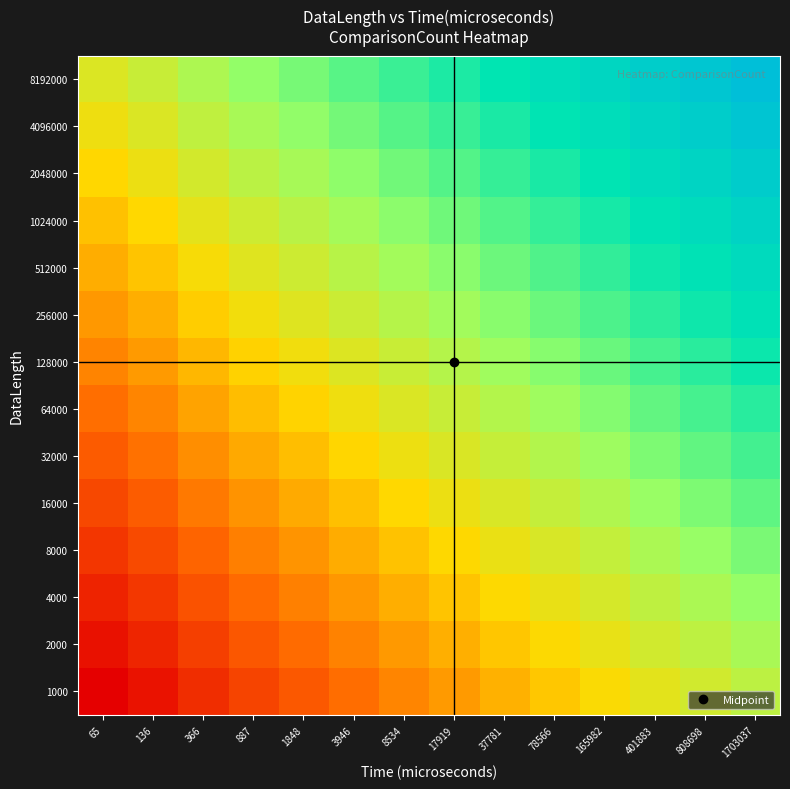

List the series in order of their peak value, lowest first.

1000, 2000, 4000, 8000, 16000, 32000, 64000, 128000, 256000, 512000, 1024000, 2048000, 4096000, 8192000